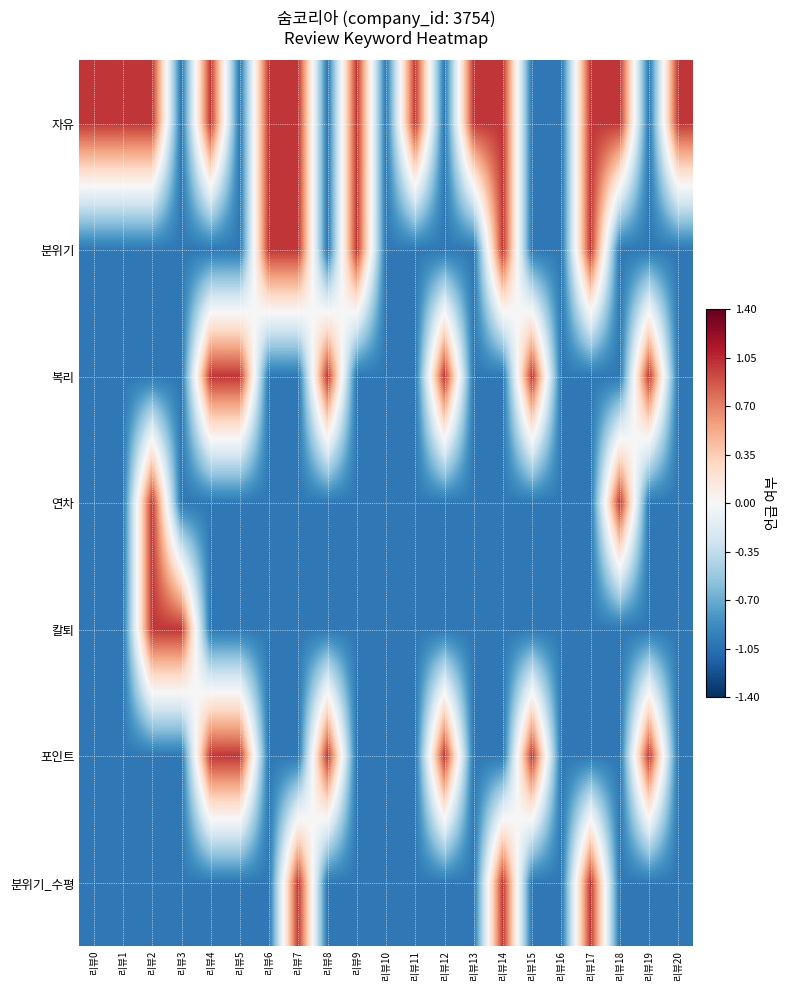

Rank the series at 리뷰7 from highest to lowest value.

자유, 분위기, 분위기_수평, 복리, 연차, 칼퇴, 포인트